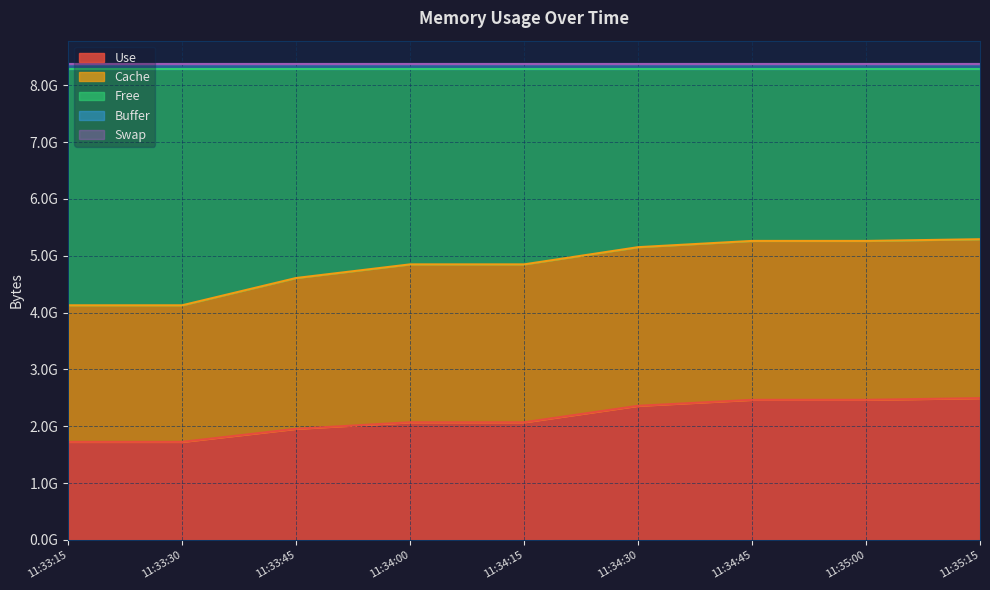

At which label does Swap reach its peak?

11:33:15